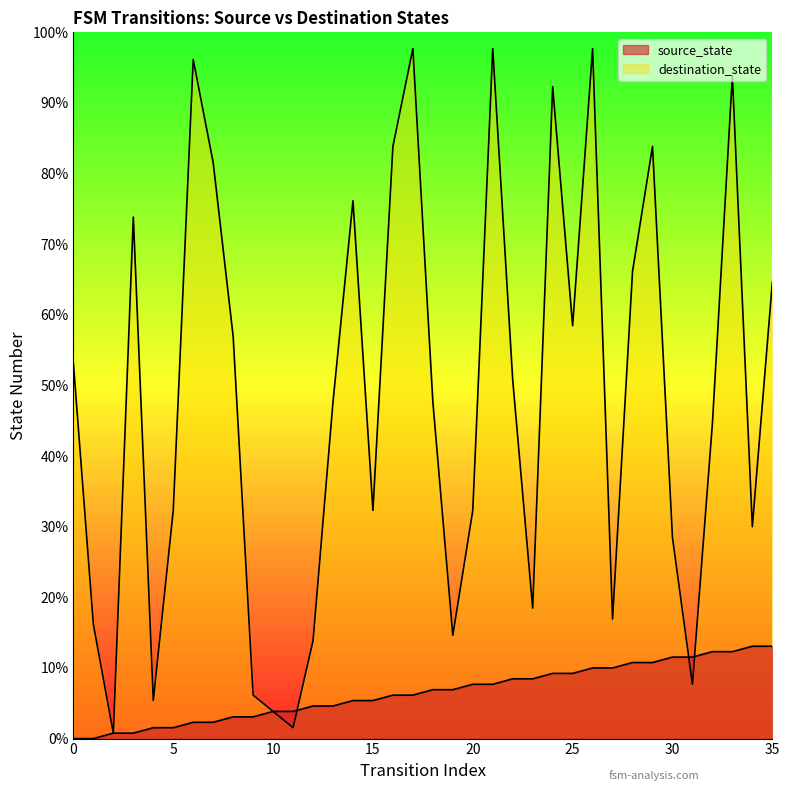

What is the average value of the source_state series?

8